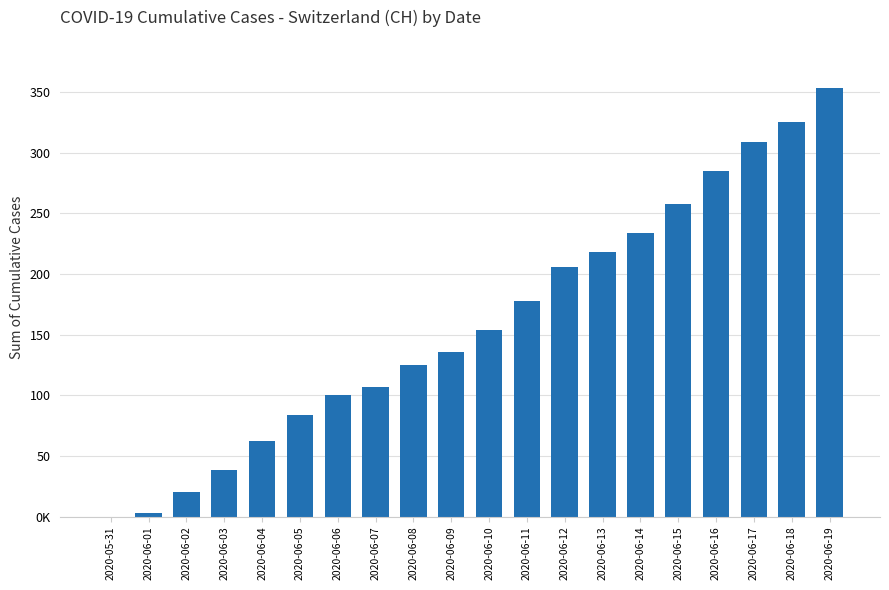

Rank the categories by value from highest to lowest.

2020-06-19, 2020-06-18, 2020-06-17, 2020-06-16, 2020-06-15, 2020-06-14, 2020-06-13, 2020-06-12, 2020-06-11, 2020-06-10, 2020-06-09, 2020-06-08, 2020-06-07, 2020-06-06, 2020-06-05, 2020-06-04, 2020-06-03, 2020-06-02, 2020-06-01, 2020-05-31